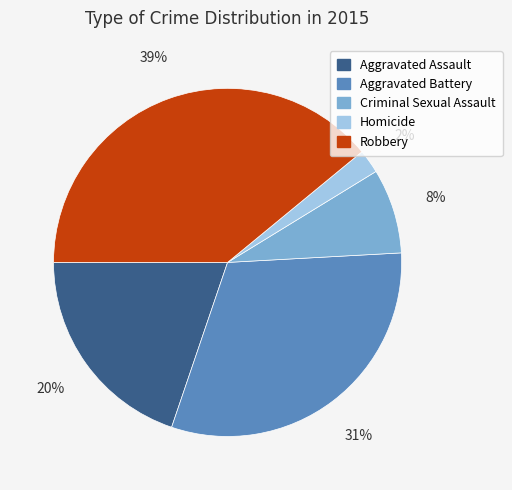

Does Aggravated Assault represent more than half of the total?

No